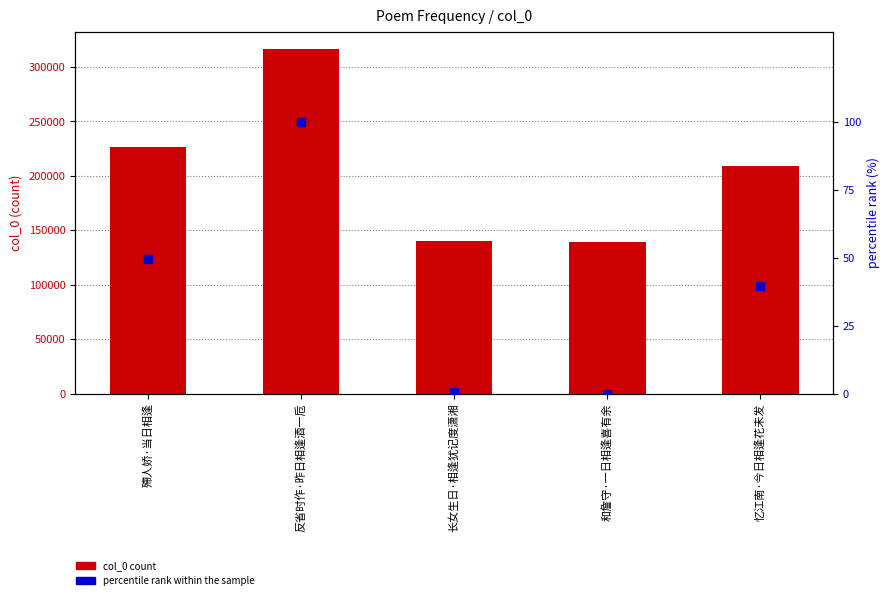

Which series contains the lowest Y value?

percentile rank within the sample